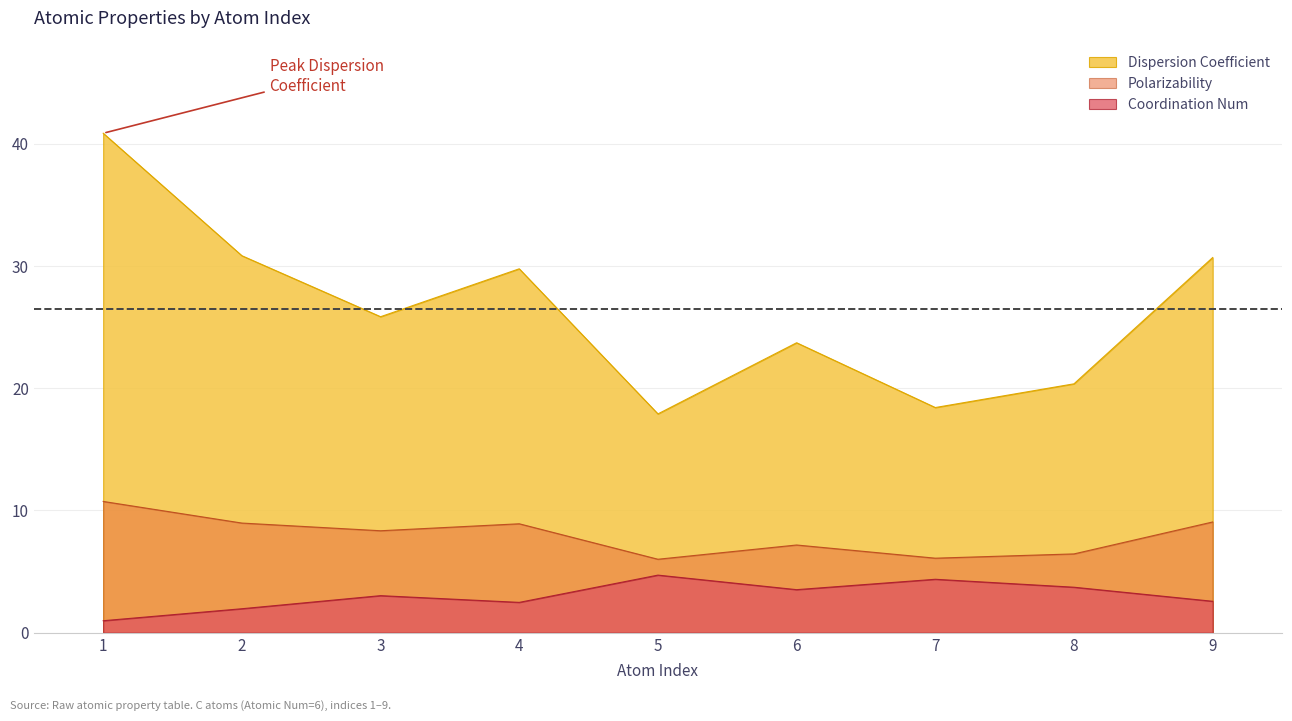

Rank the series at 4 from highest to lowest value.

Dispersion Coefficient, Polarizability, Coordination Num